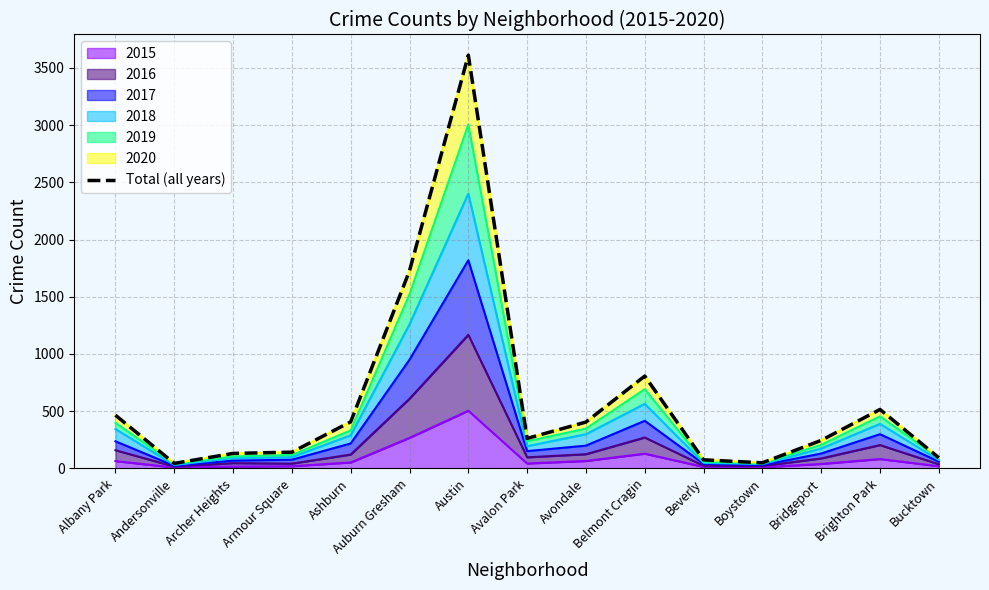

Reading left to right, transcribe all the data shown in this chart.

465	44	131	142	407	1727	3611	262	405	807	75	49	245	515	93